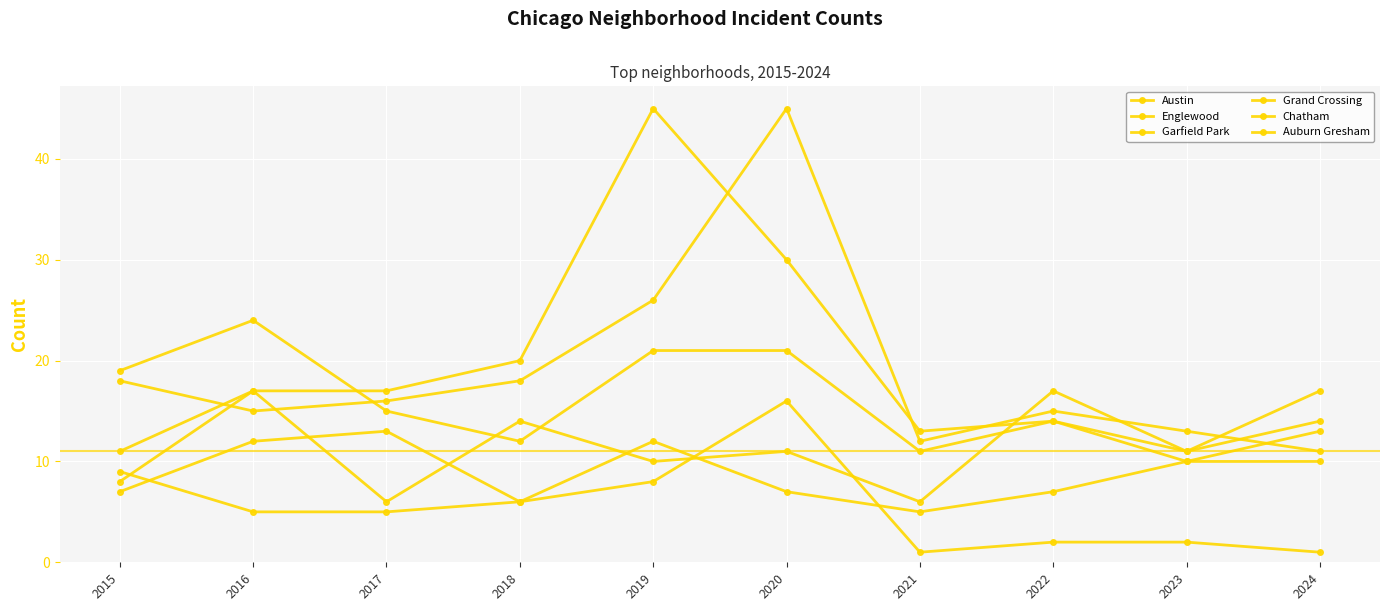

Does the chart have visible grid lines?

Yes